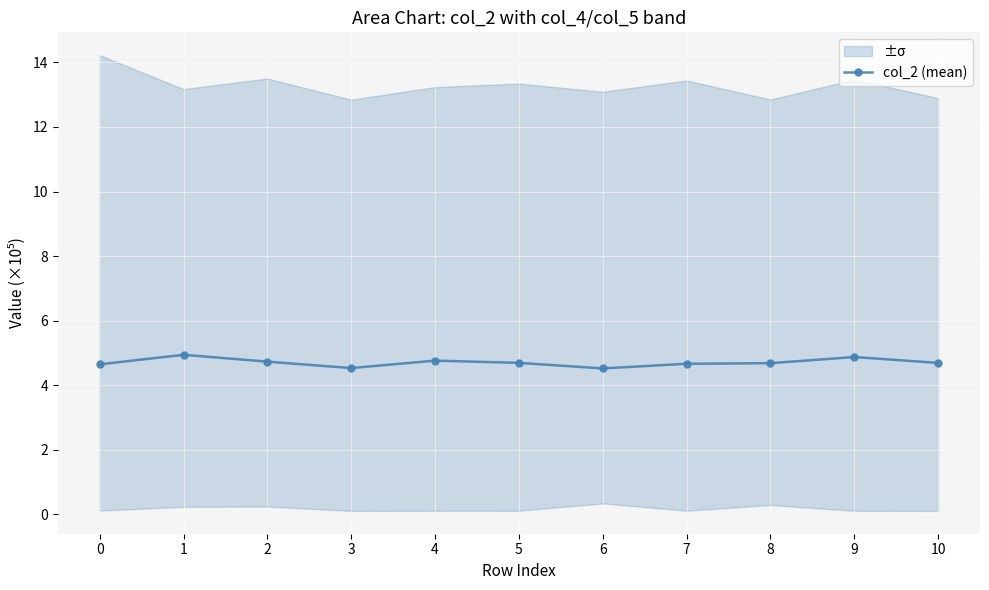

Reading left to right, extract all data points from this chart.

4.6	4.9	4.7	4.5	4.8	4.7	4.5	4.7	4.7	4.9	4.7